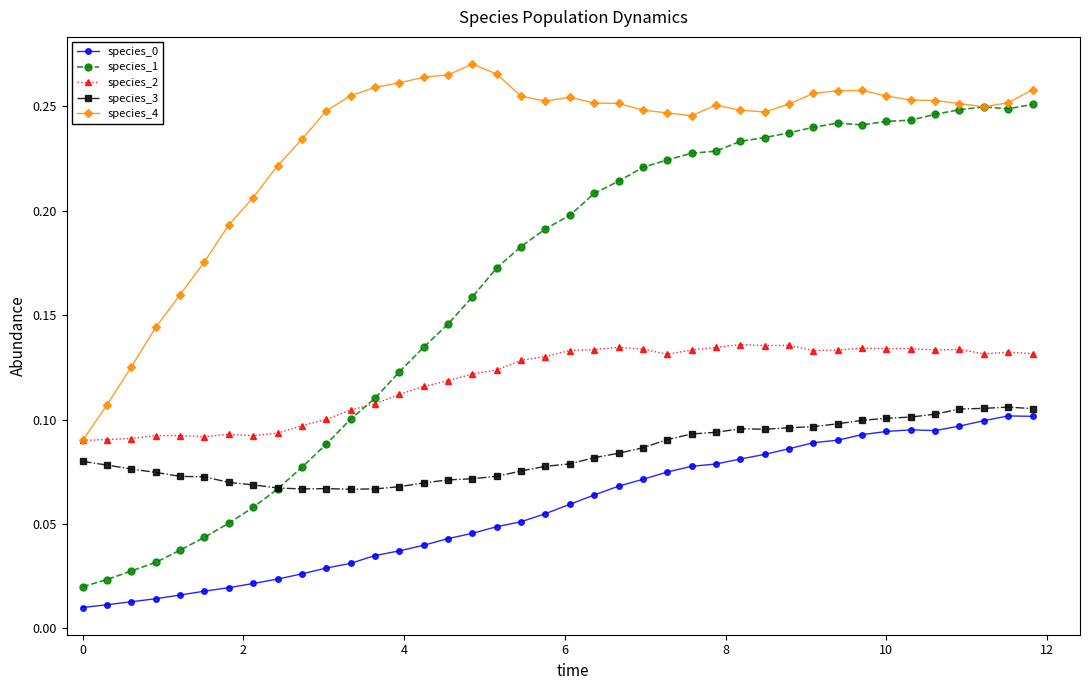

Which series has the largest range (max minus min)?

species_1